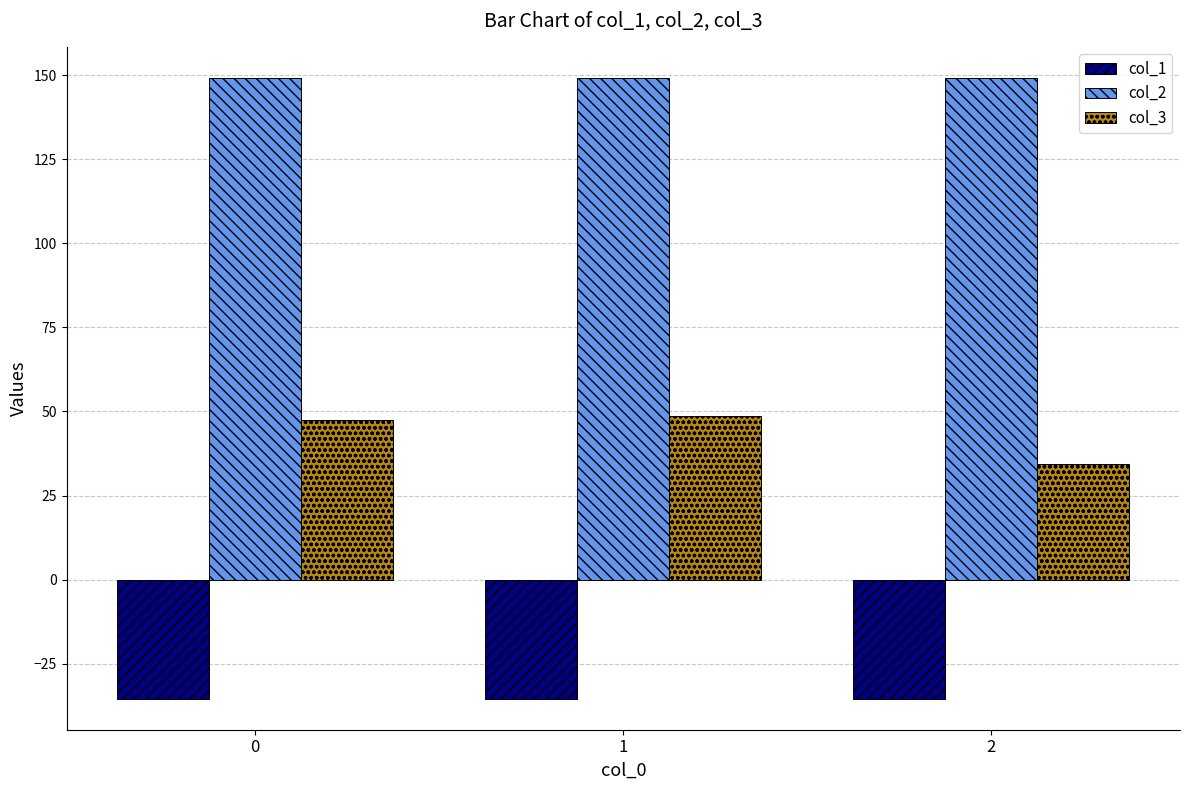

Is it true that col_2 equals 149.2 at 2?

True